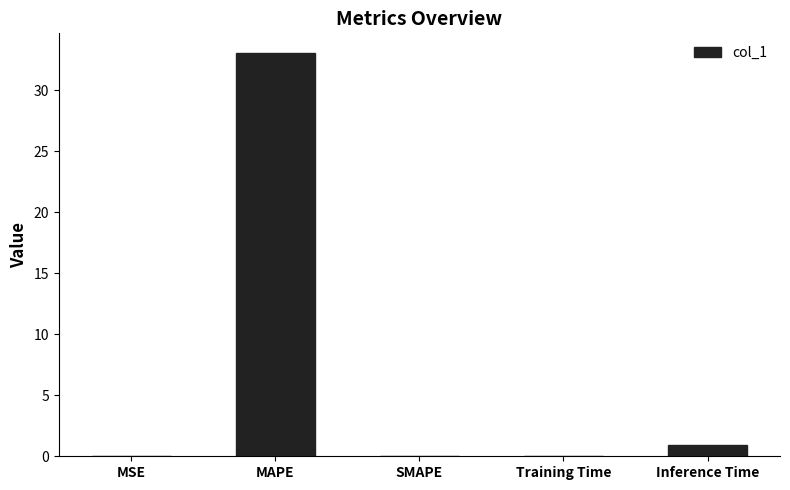

True or false: the data shows 0.0 at Training Time.

True